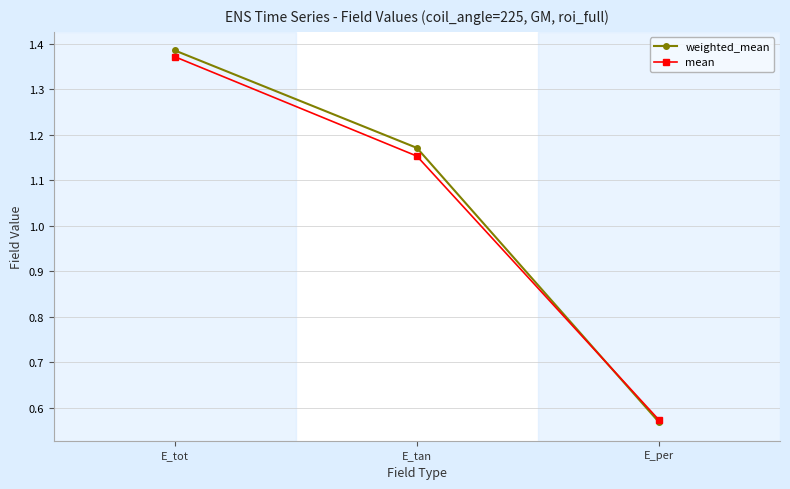

Where does the mean series first go above 1?

E_tot